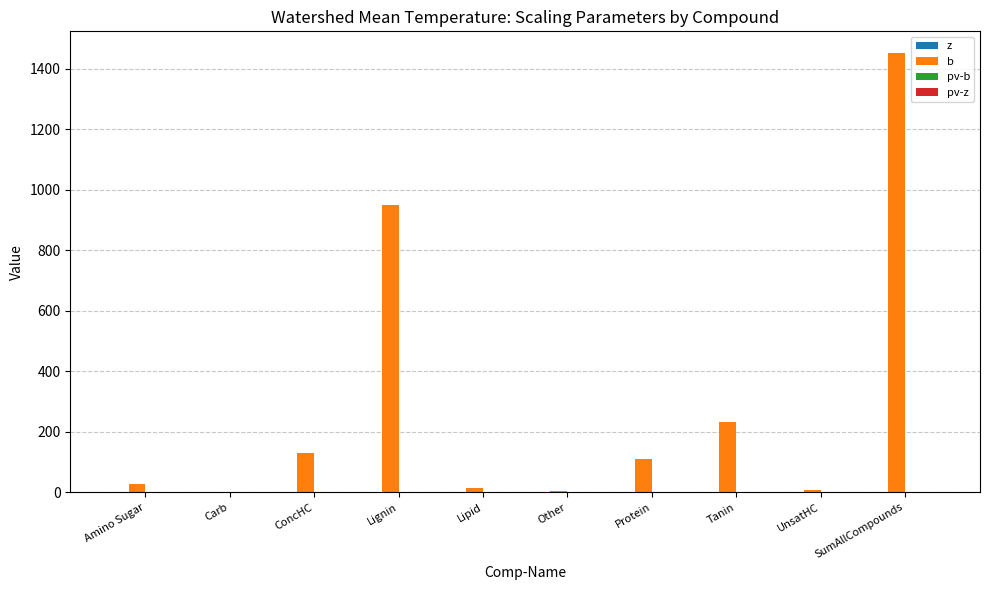

Which series changed the most between Carb and SumAllCompounds?

b